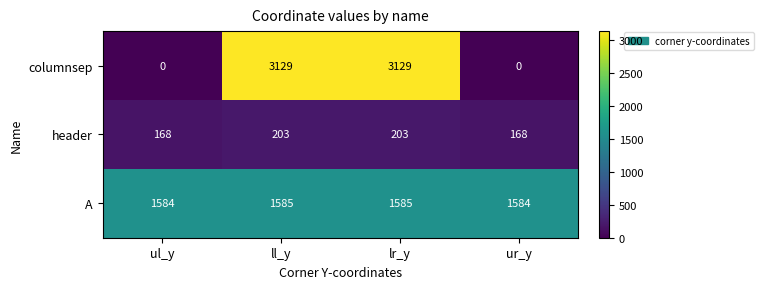

What value does the A series have at ul_y?

1584